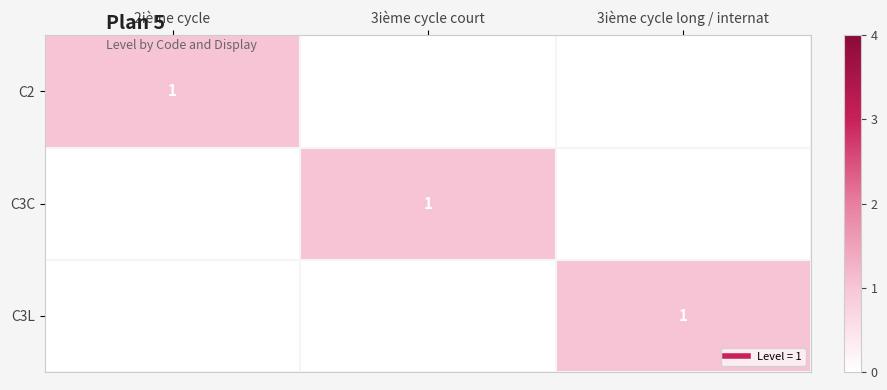

At which category does the chart reach its minimum across all series?

3ième cycle court